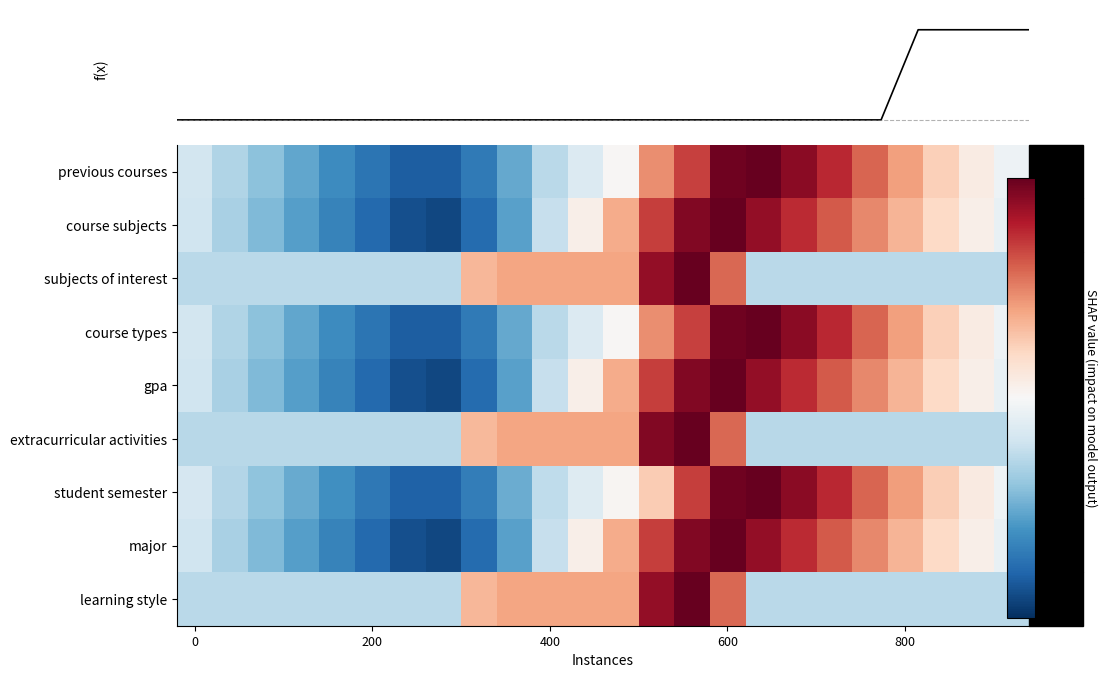

The major series shows -0.0 at 400. True or false?

False